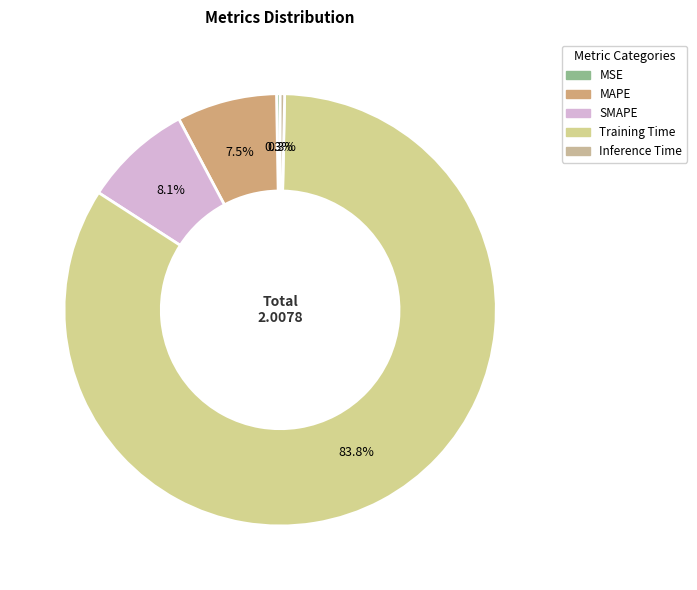

Rank the categories by value from lowest to highest.

MSE, Inference Time, MAPE, SMAPE, Training Time